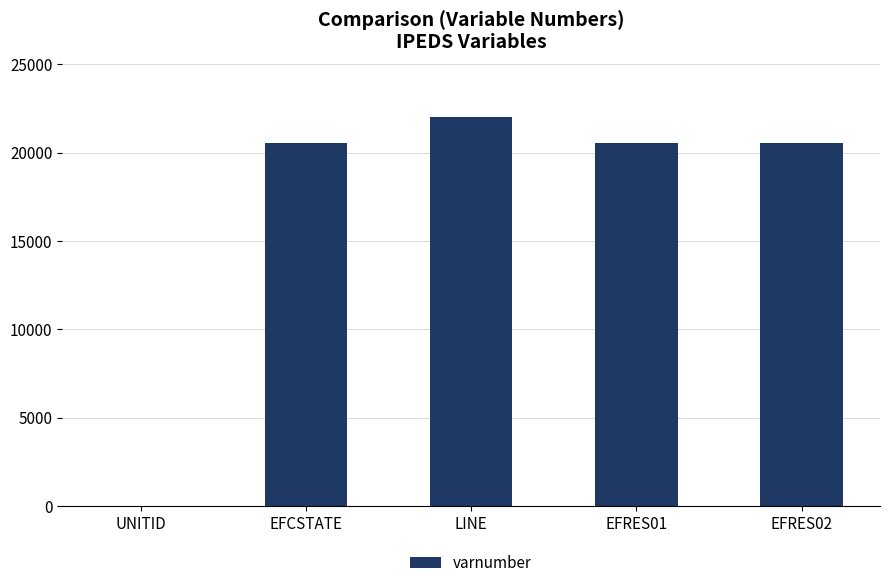

How many data points does each series have?

5